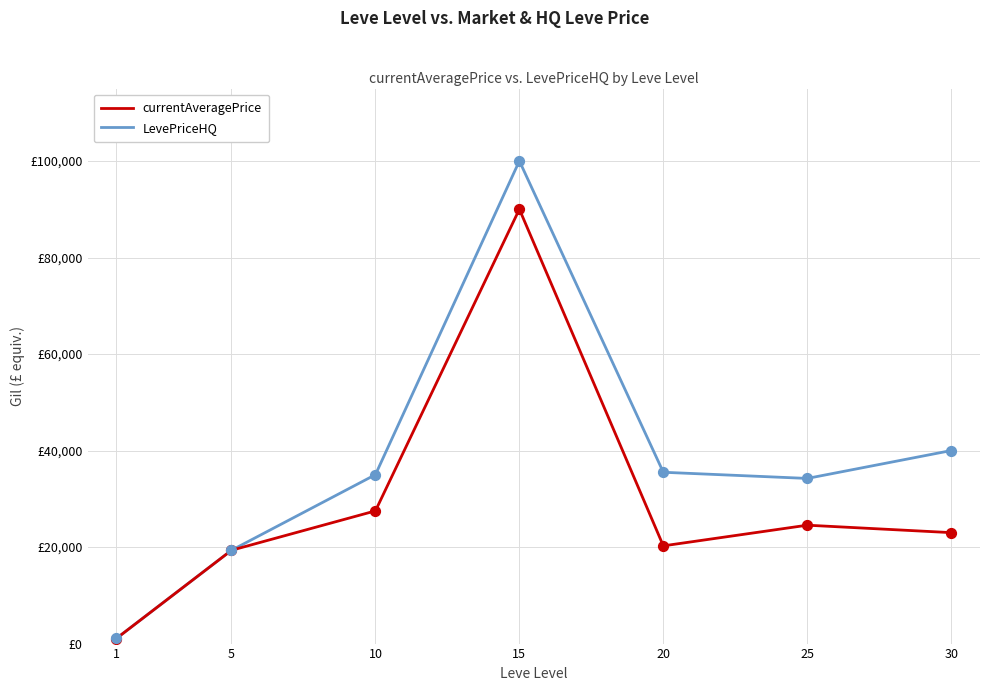

What are all the series names shown in the legend?

currentAveragePrice, LevePriceHQ